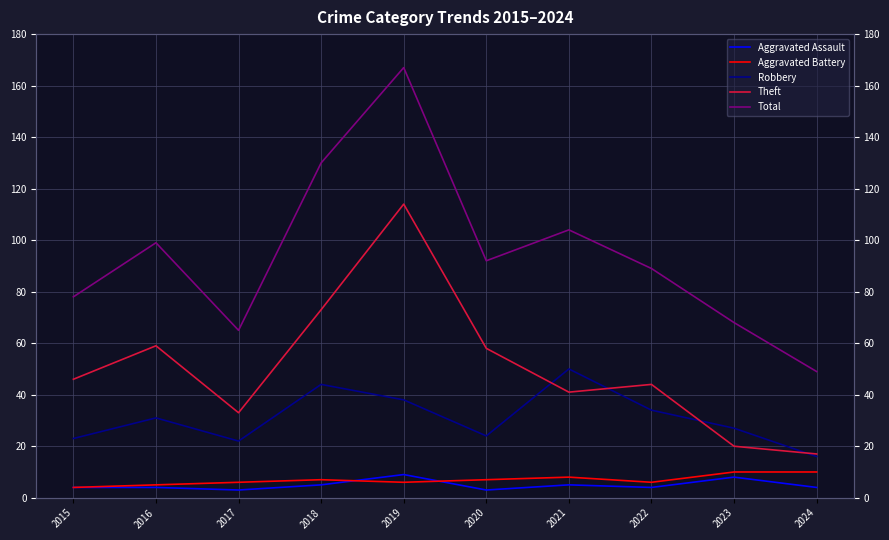

What is the average value of the Robbery series?

31